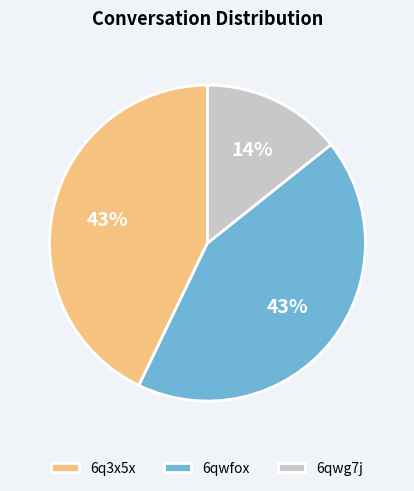

To the nearest percent, what is the combined percentage of 6qwfox and 6q3x5x?

86%